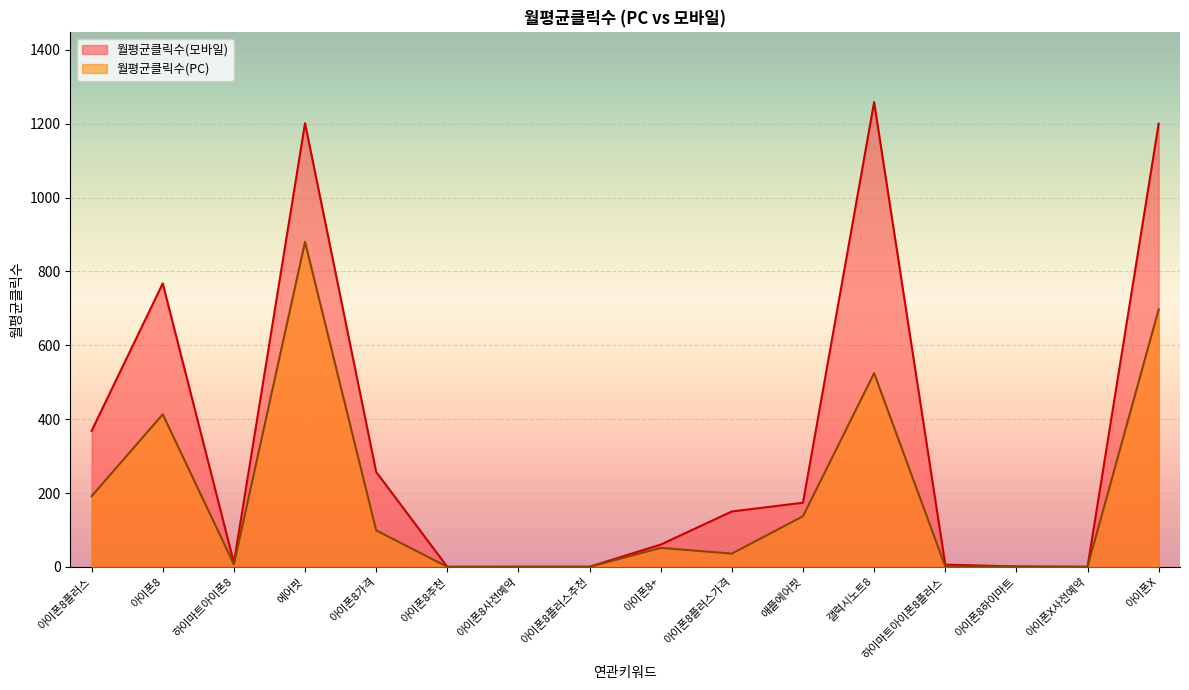

Where is the first local maximum for 월평균클릭수(PC)?

아이폰8